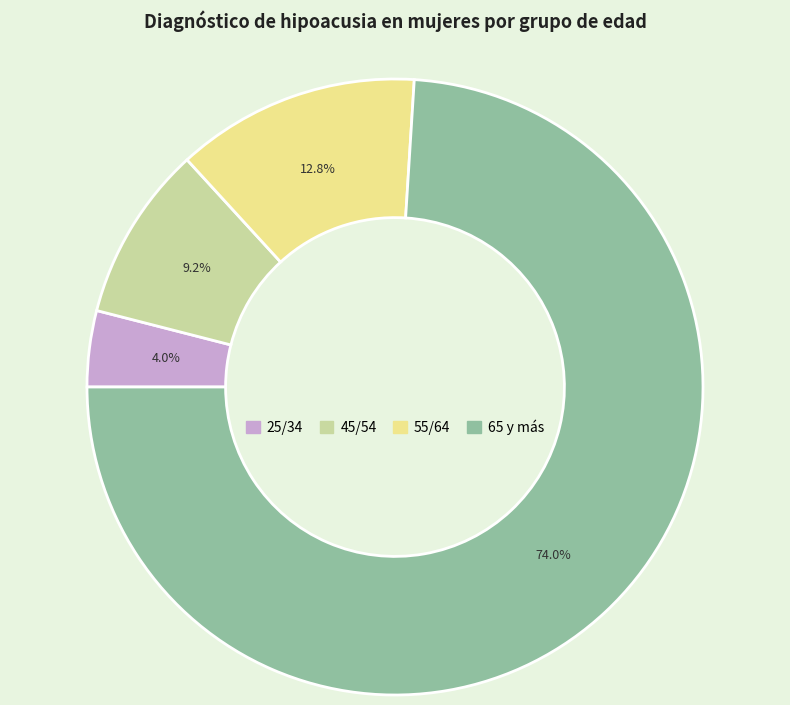

What is the smallest slice in the pie chart?

25/34